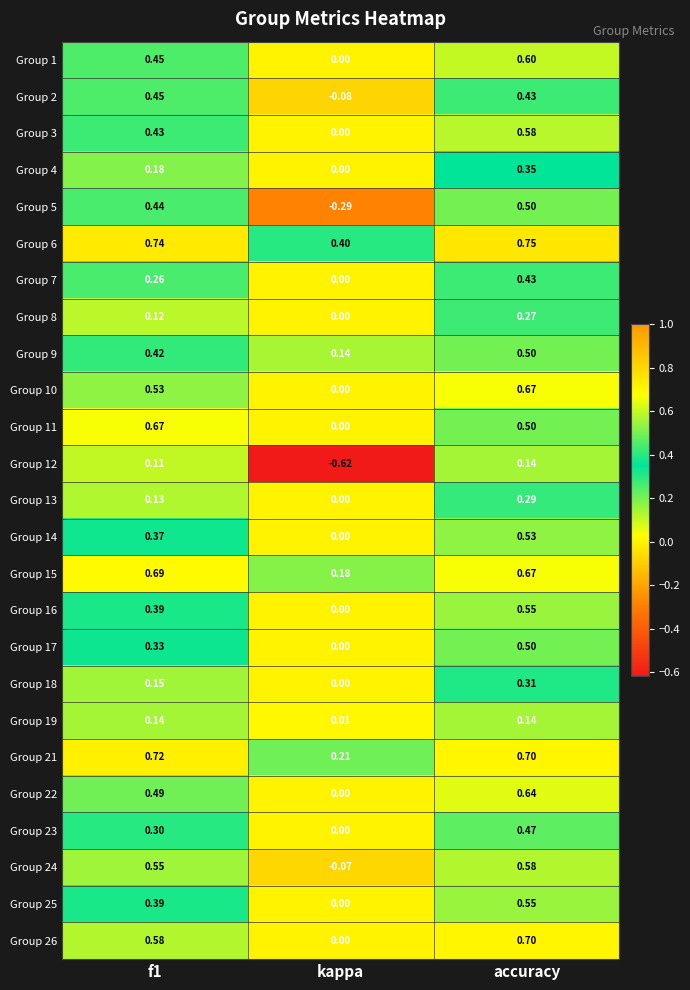

Is the value of Group 18 at f1 greater than the value of Group 16 at accuracy?

No